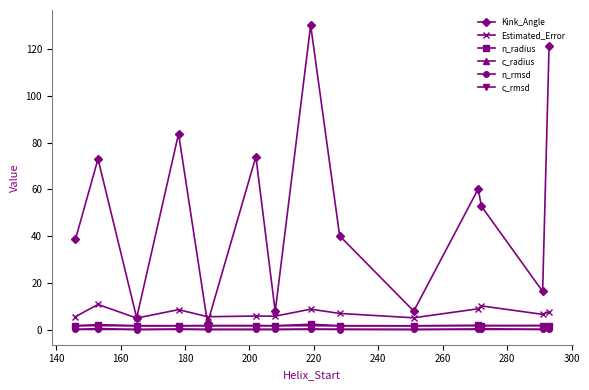

What is the average value of the Estimated_Error series?

7.4